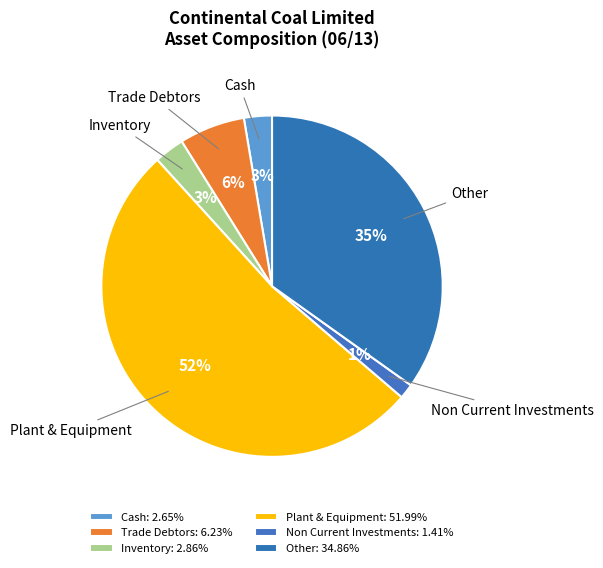

How many slices are in this pie chart?

6